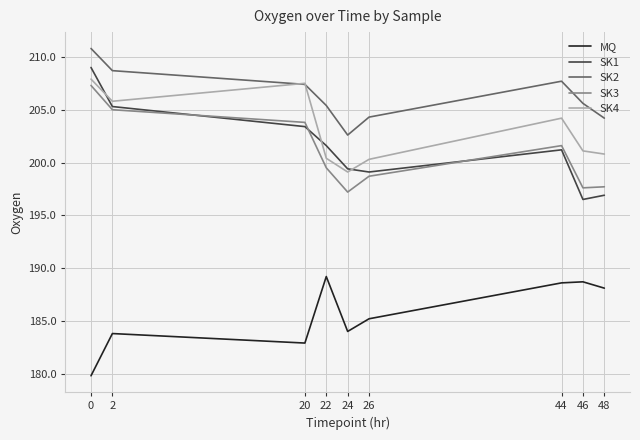

What is the approximate value of MQ at 24?

184.0